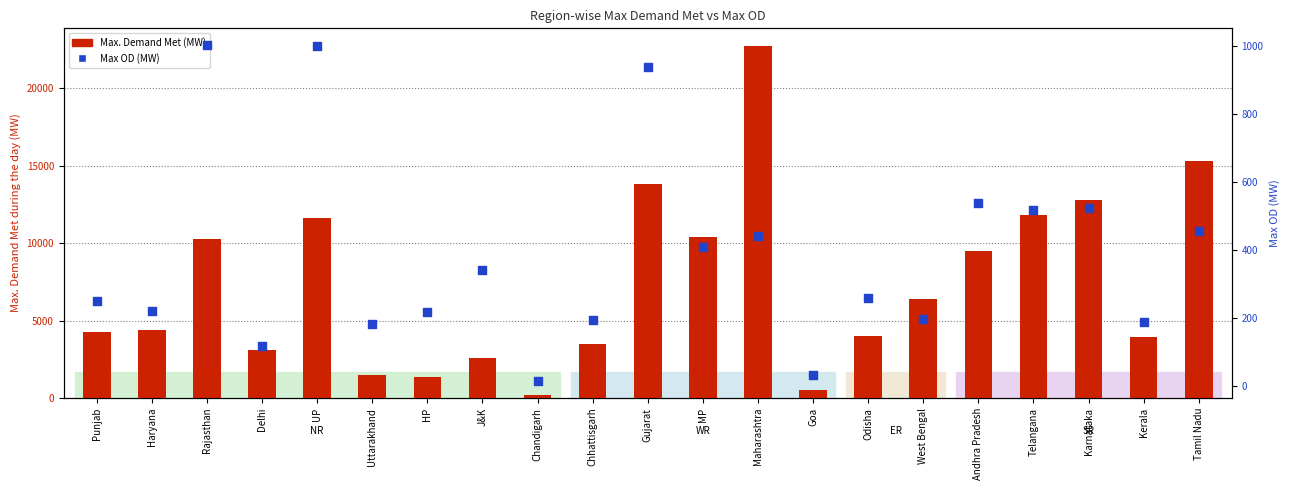

Which series has the largest total across all categories?

Max. Demand Met (MW)